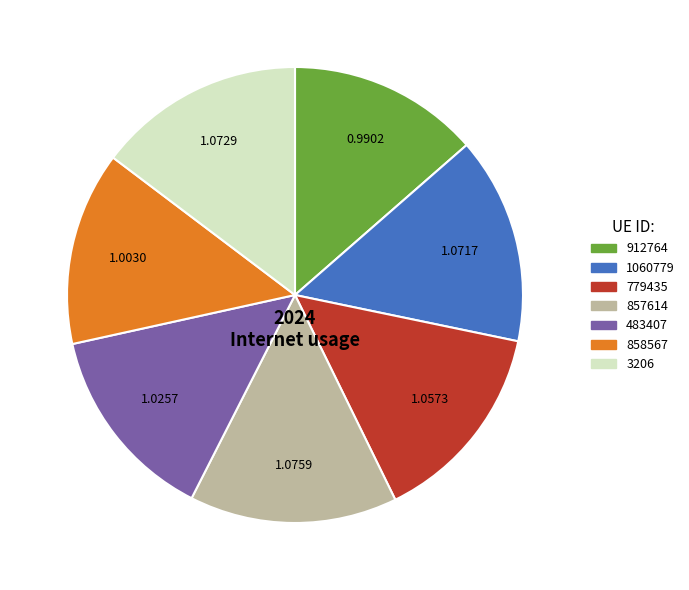

The 858567 slice represents 26% of the pie. True or false?

False